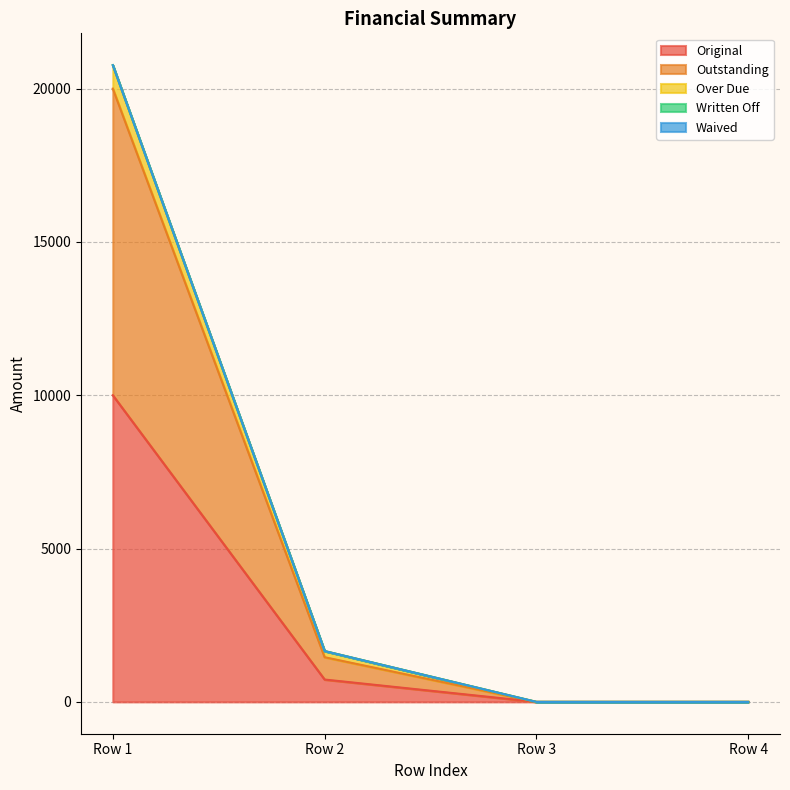

The value of Original at Row 4 is -5341.7. True or false?

False